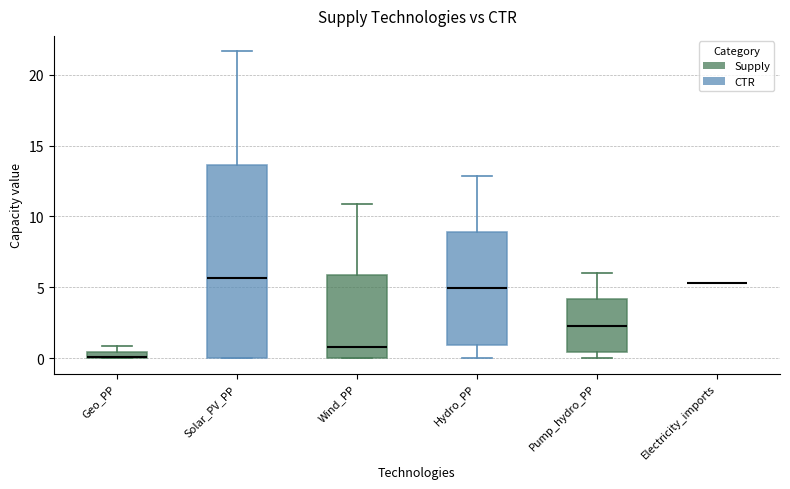

Where is the lower edge of the box for Solar_PV_PP on the y-axis? The values are not printed on the chart, so give them approximately, as read against the axis.

0.0